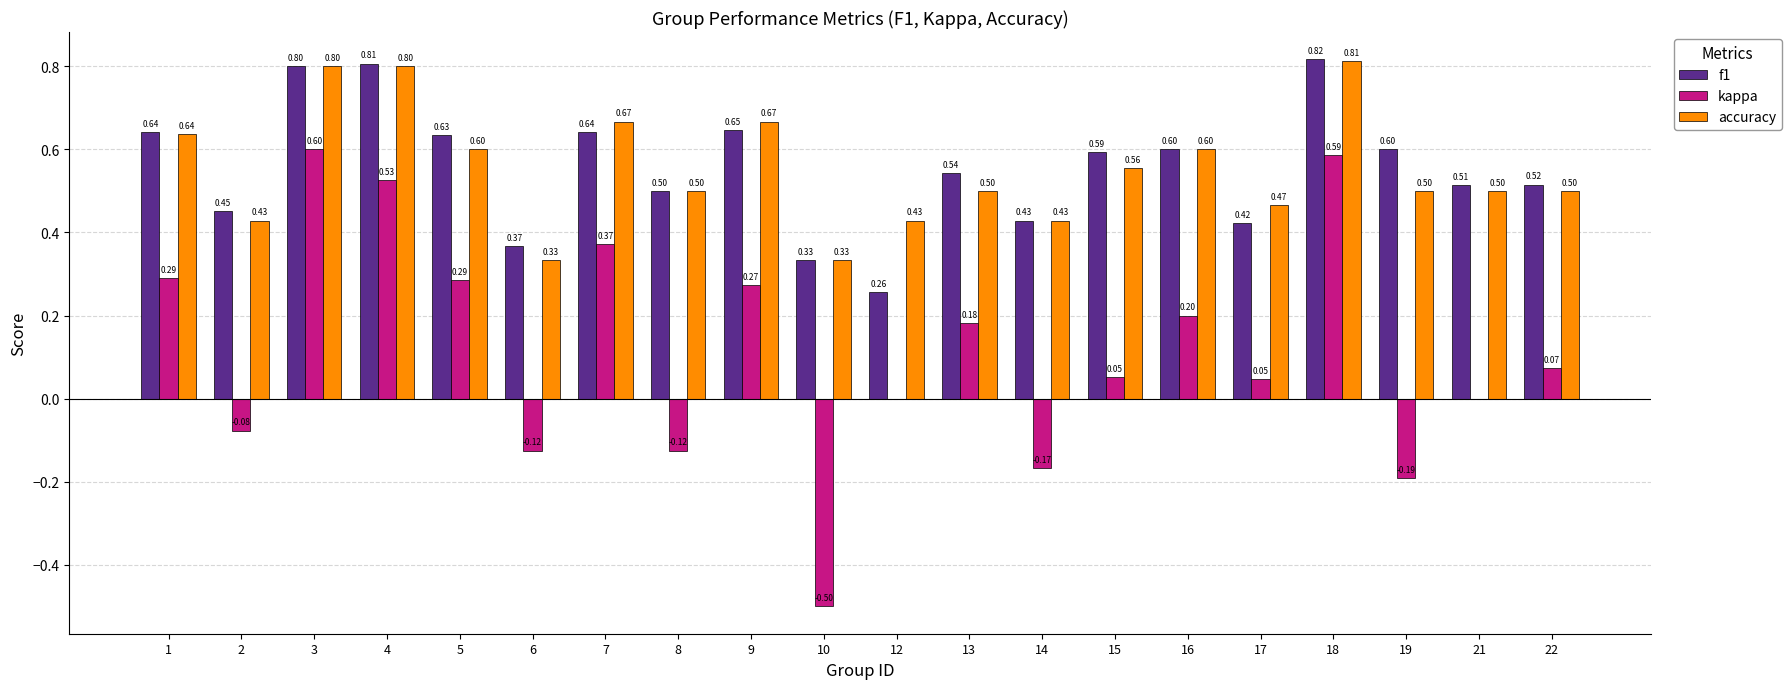

At which category is the sum across all series the highest?

18